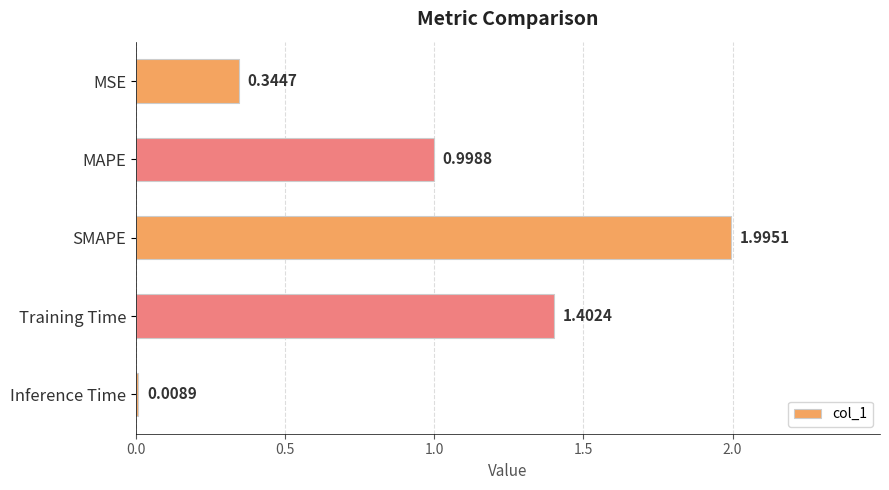

What is the label of the 2nd bar from the top?

MAPE